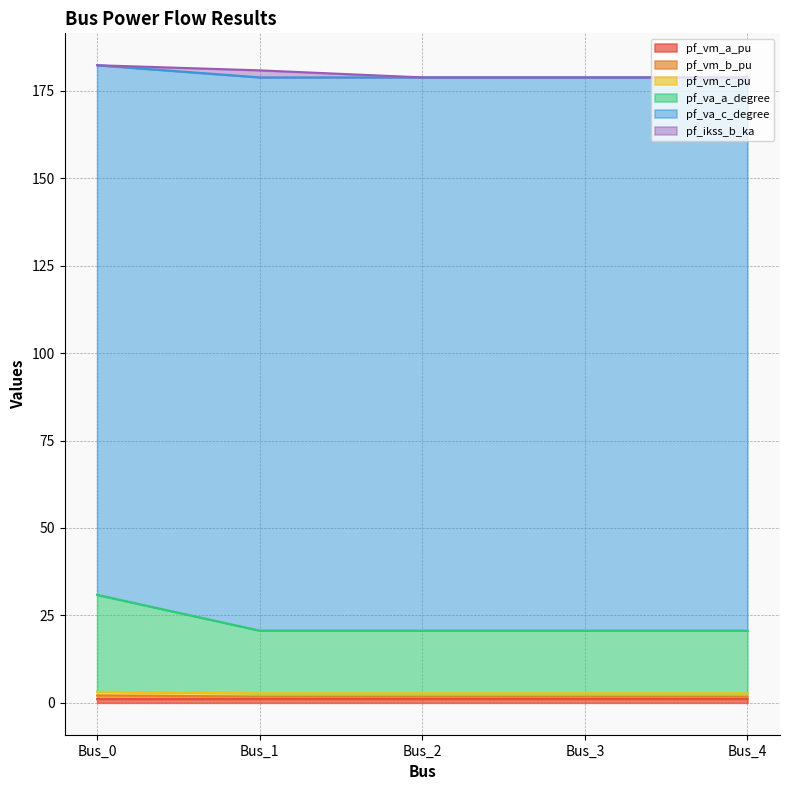

How many lines are shown in the chart?

6